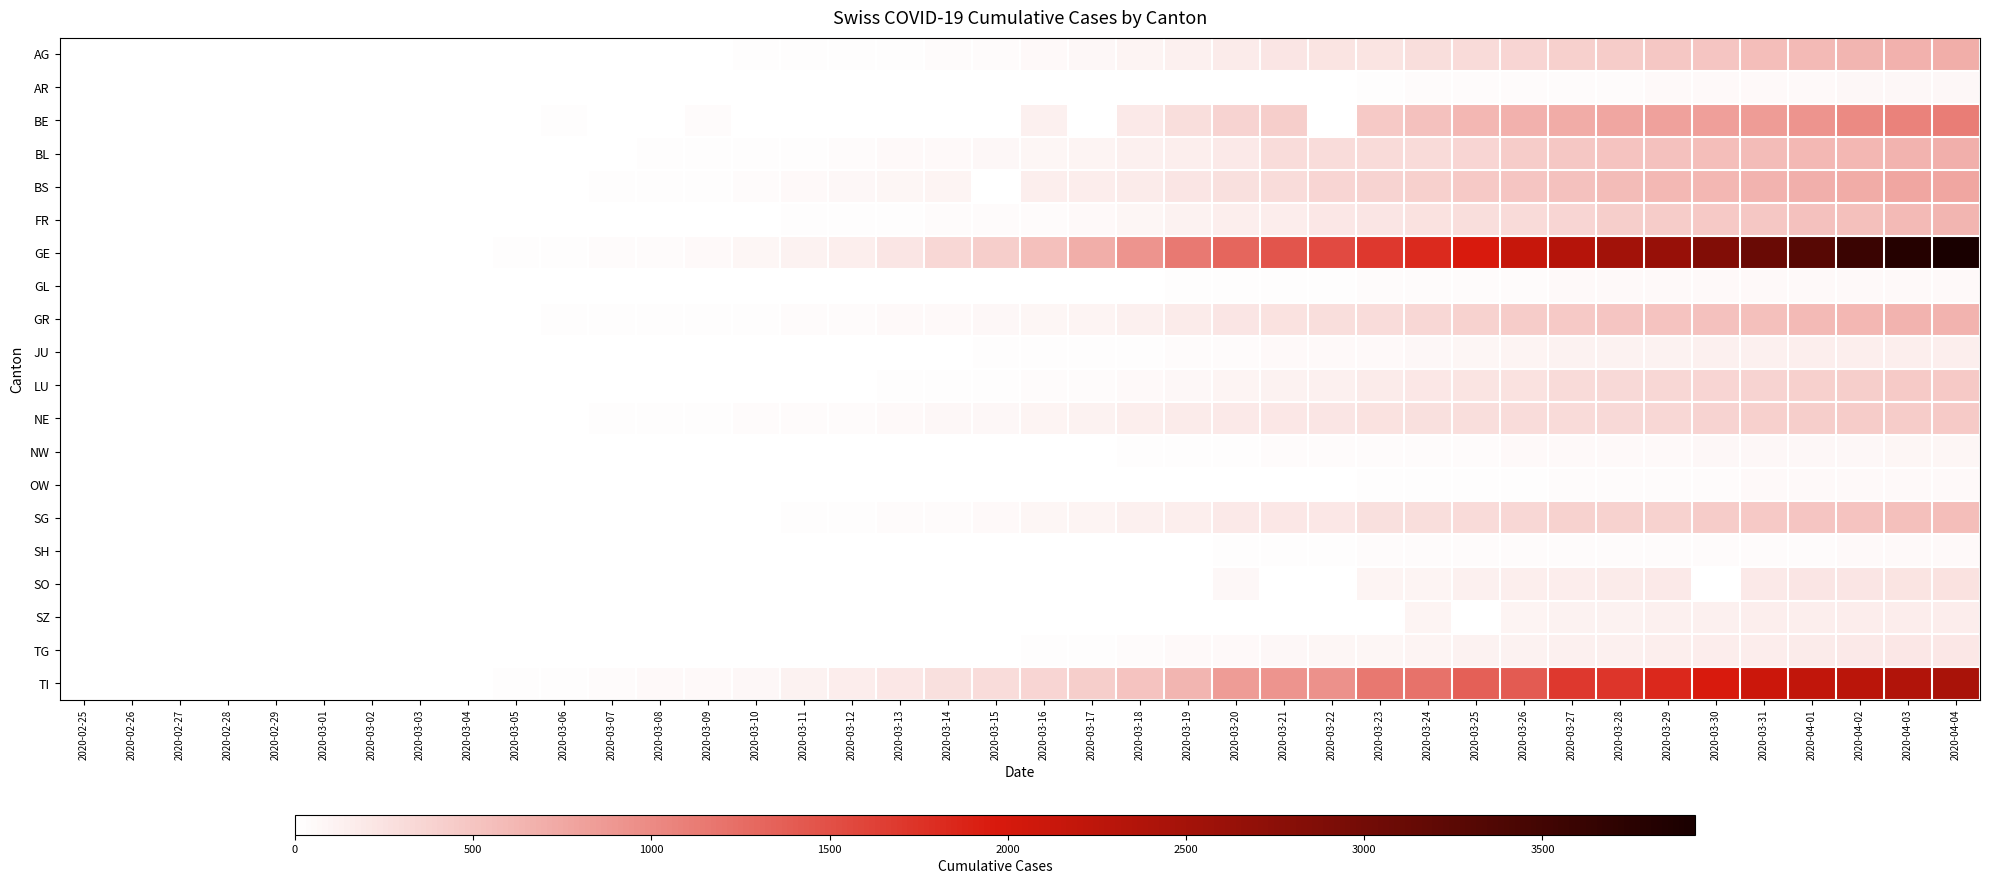

At which category is the sum across all series the highest?

2020-04-04